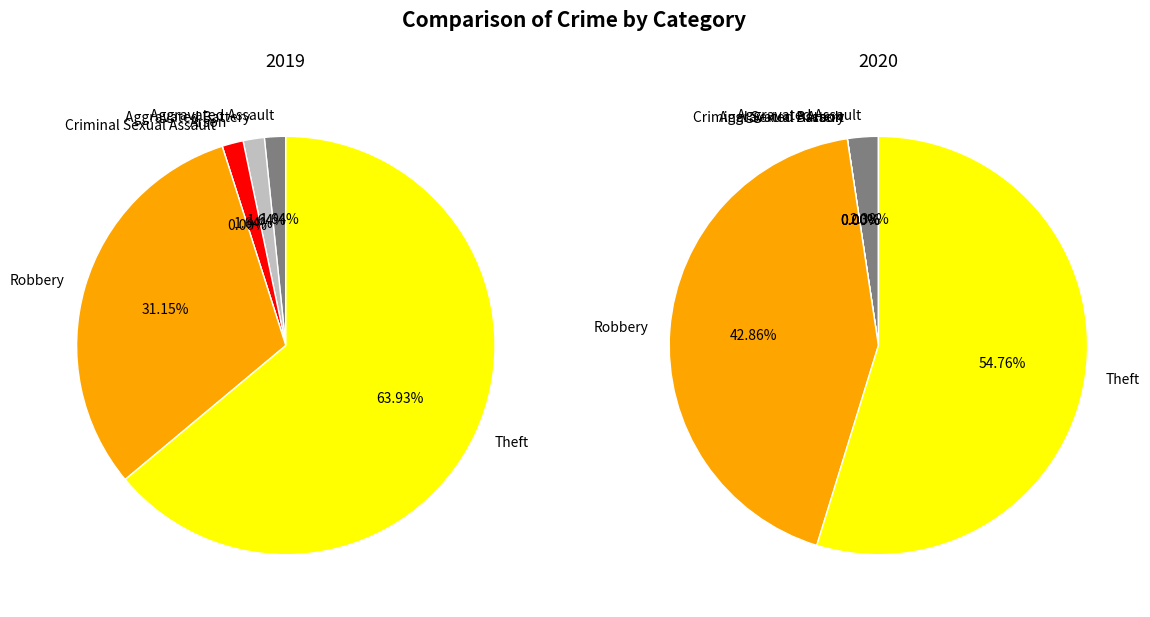

Combined, do Robbery and Arson account for over 50%?

No